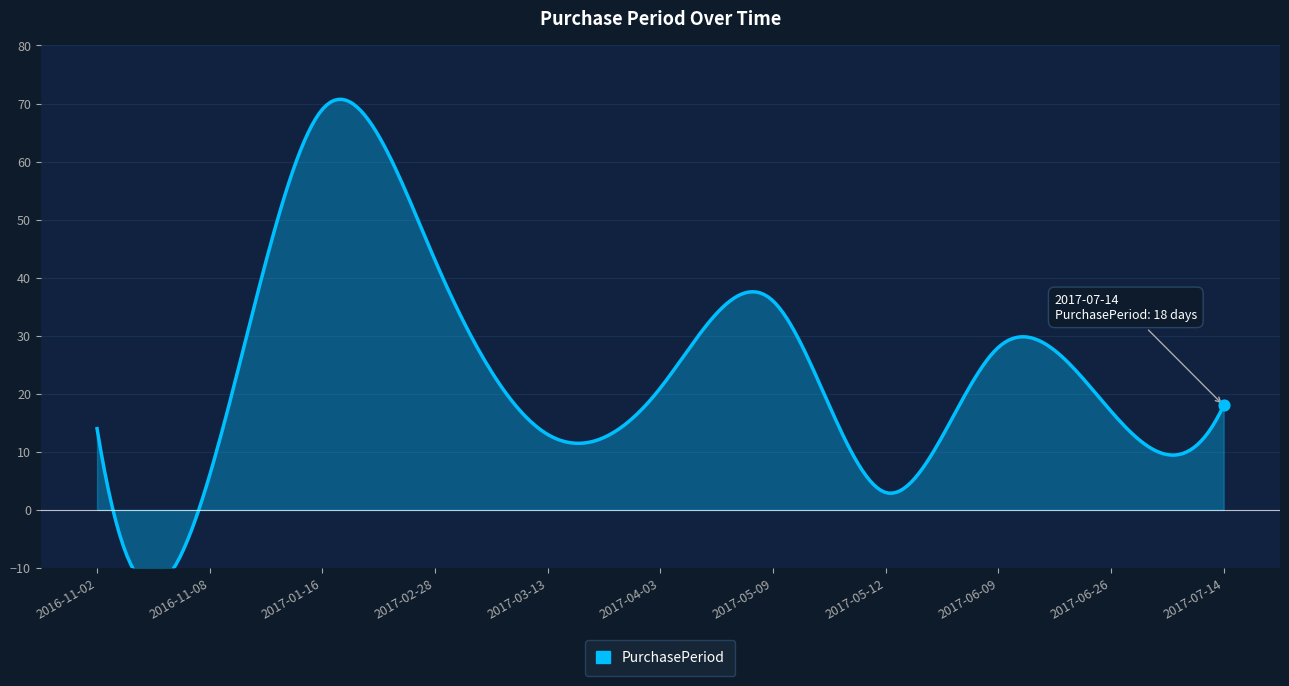

Between 2017-01-16 and 2017-03-13, which is larger?

2017-01-16